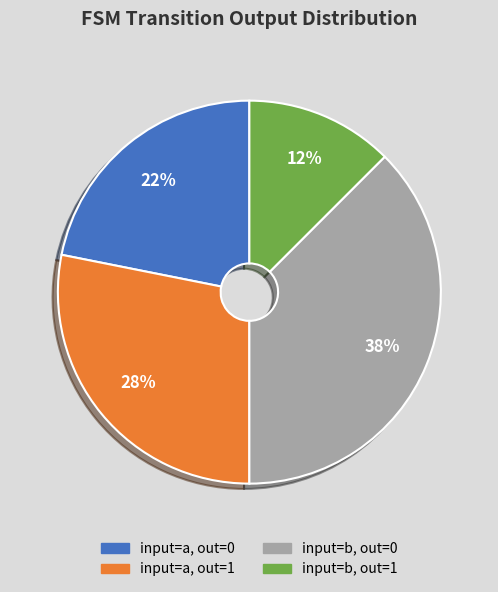

Is there any slice that represents more than half of the pie?

No